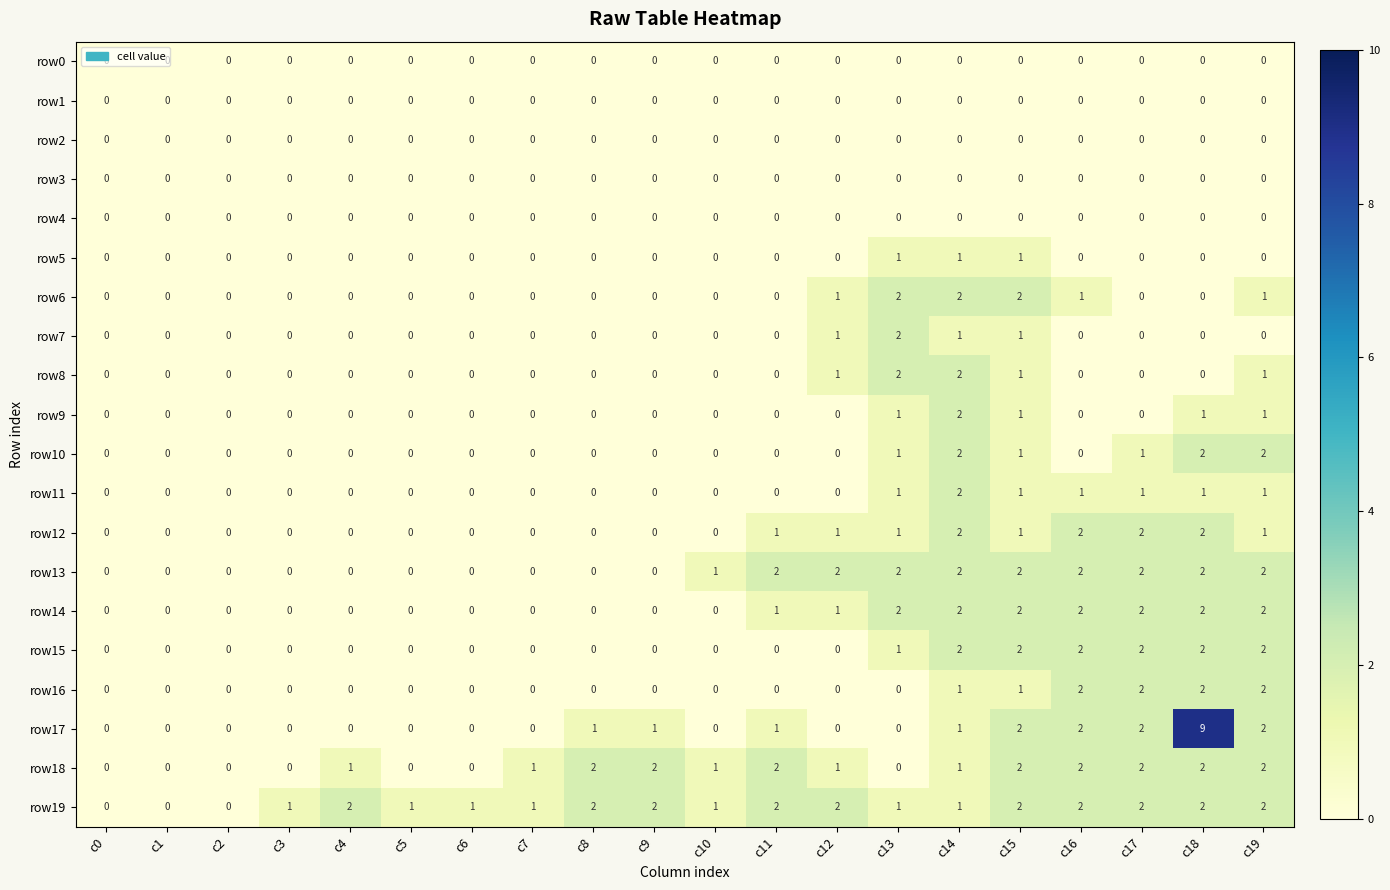

How many row9 values are between 0 and 1?

19